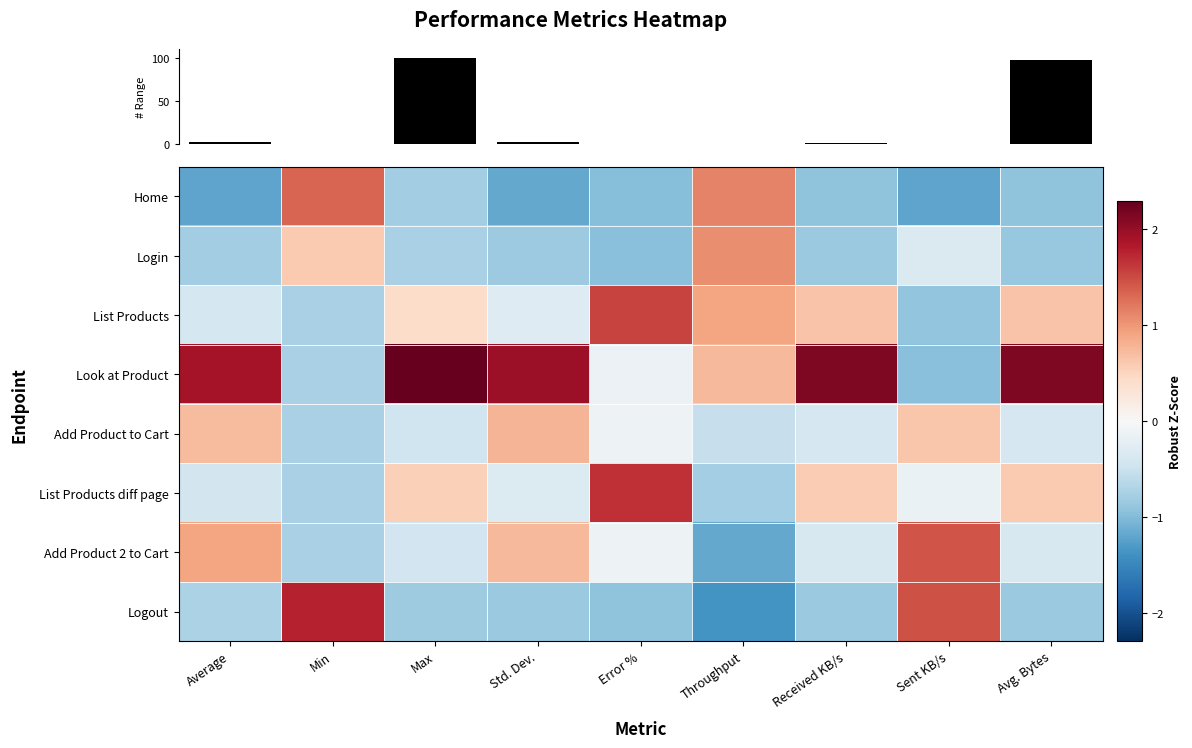

What is the total value across all series at Error %?

0.1